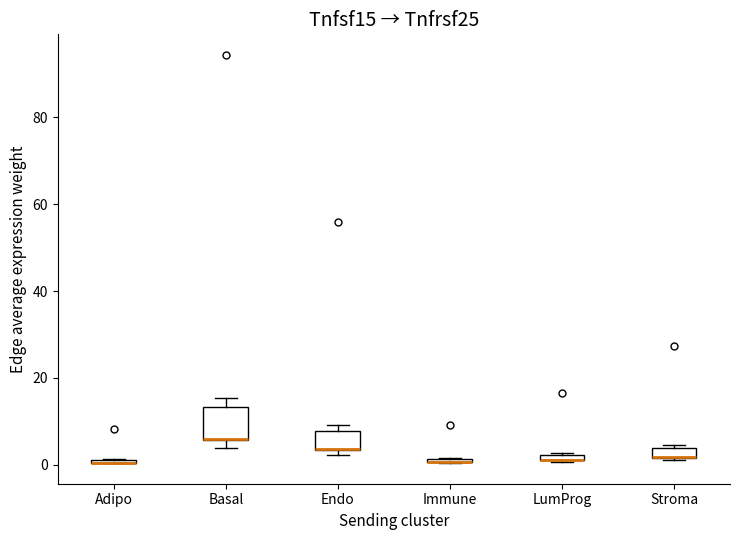

Where is the lower edge of the box for Basal on the y-axis? The values are not printed on the chart, so give them approximately, as read against the axis.

6